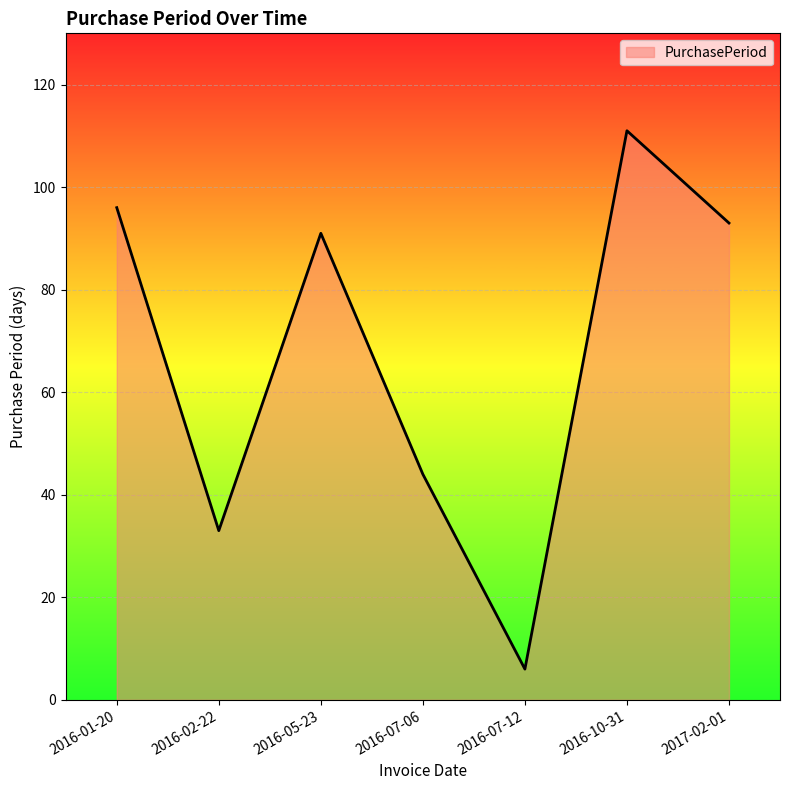

What is the change in value from 2016-07-06 to 2016-10-31?

+67